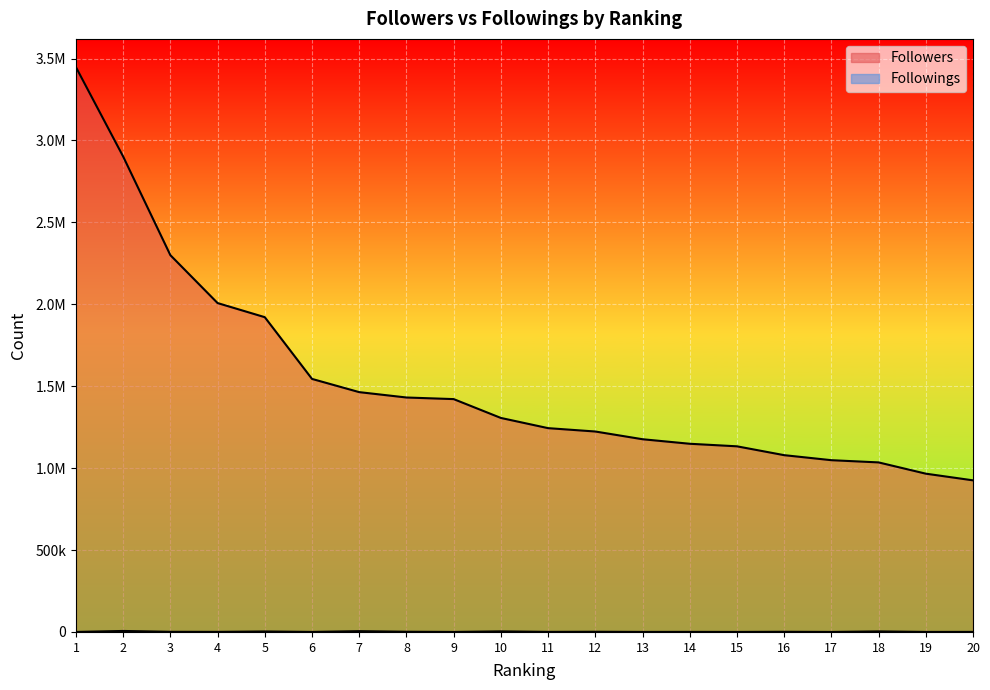

Which category has the highest value across all series?

1